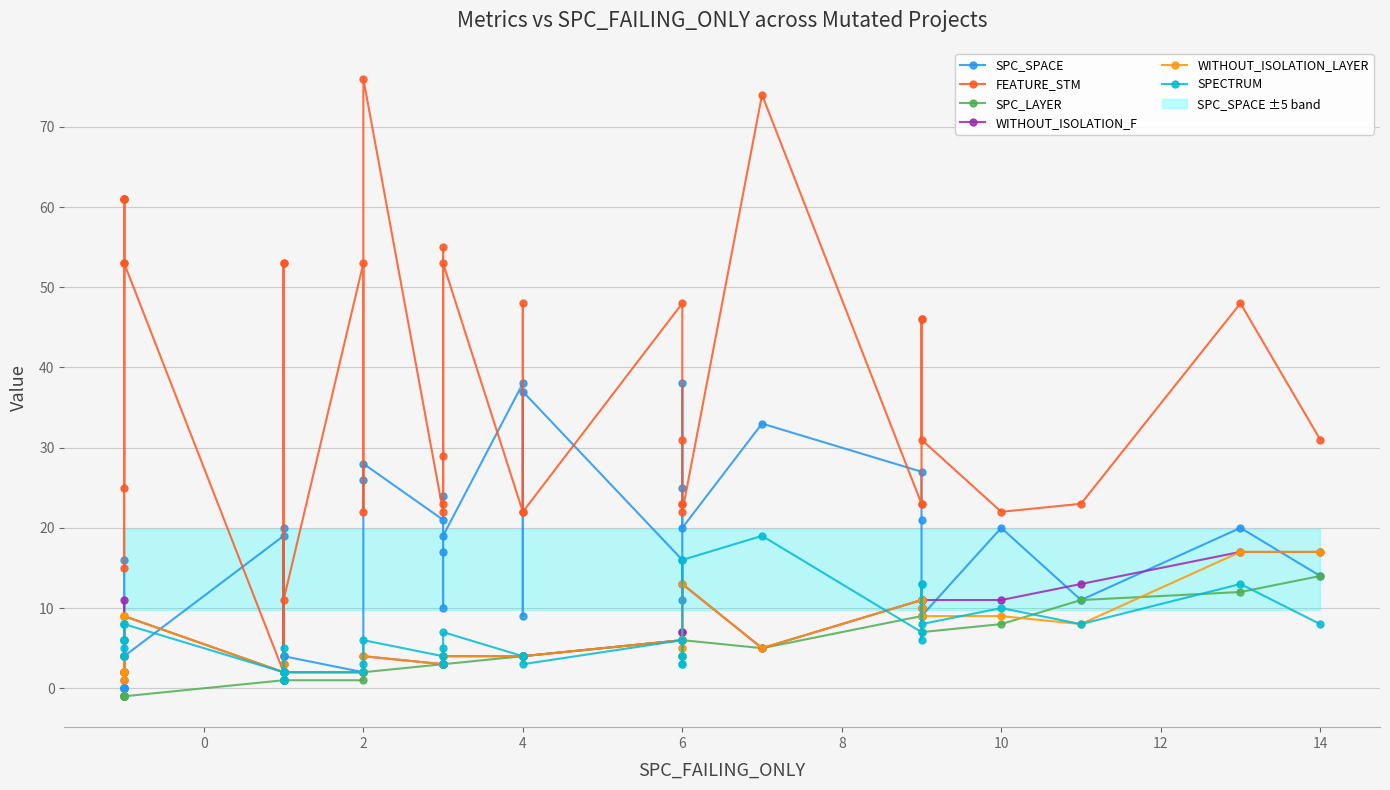

What is the value of the SPC_SPACE point at the 25th from the left?

37